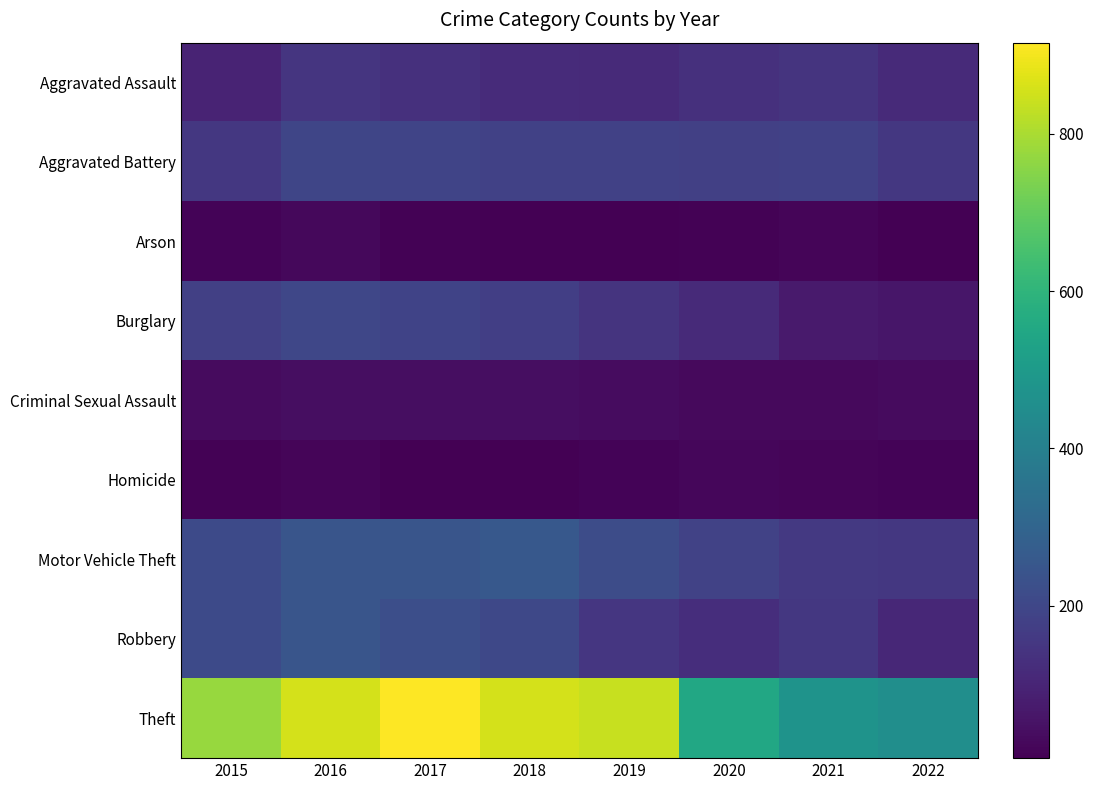

List the series in order of their peak value, lowest first.

Homicide, Arson, Criminal Sexual Assault, Aggravated Assault, Aggravated Battery, Burglary, Robbery, Motor Vehicle Theft, Theft